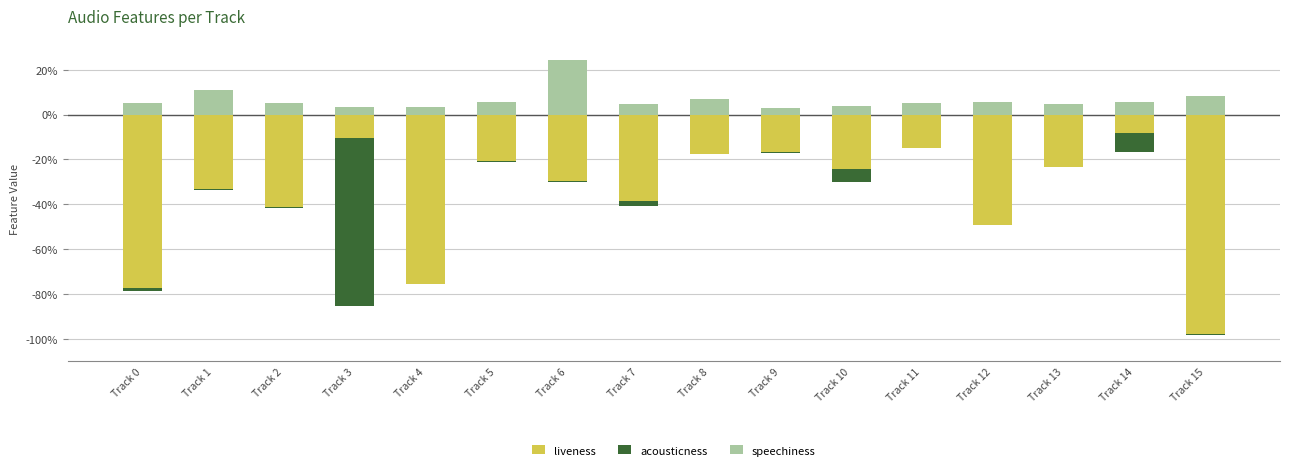

Reading left to right, extract all data points from this chart.

liveness: -0.8	-0.3	-0.4	-0.1	-0.8	-0.2	-0.3	-0.4	-0.2	-0.2	-0.2	-0.1	-0.5	-0.2	-0.1	-1.0
acousticness: -0.0	-0.0	-0.0	-0.8	-0.0	-0.0	-0.0	-0.0	-0.0	-0.0	-0.1	-0.0	-0.0	-0.0	-0.1	-0.0
speechiness: 0.0	0.1	0.1	0.0	0.0	0.1	0.2	0.0	0.1	0.0	0.0	0.1	0.1	0.0	0.1	0.1